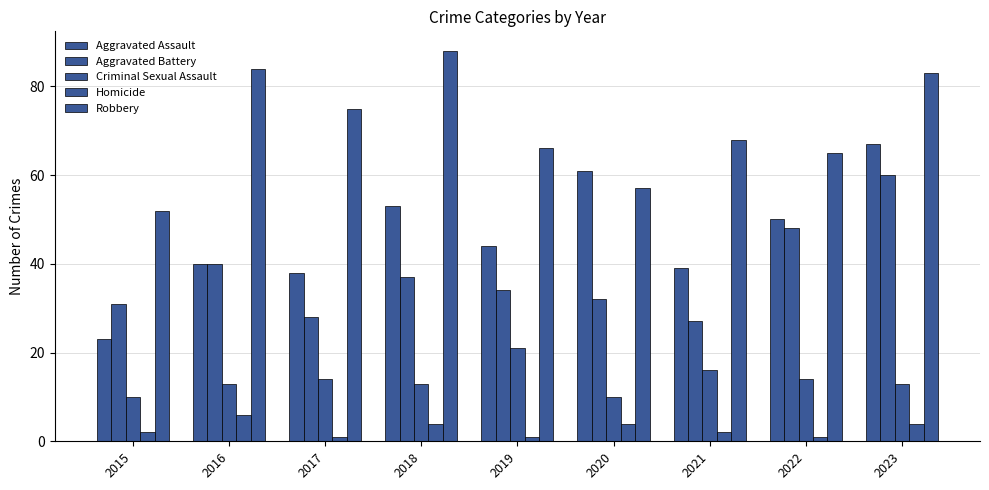

Reading left to right, what are all the values shown in this chart?

Aggravated Assault: 23	40	38	53	44	61	39	50	67
Aggravated Battery: 31	40	28	37	34	32	27	48	60
Criminal Sexual Assault: 10	13	14	13	21	10	16	14	13
Homicide: 2	6	1	4	1	4	2	1	4
Robbery: 52	84	75	88	66	57	68	65	83